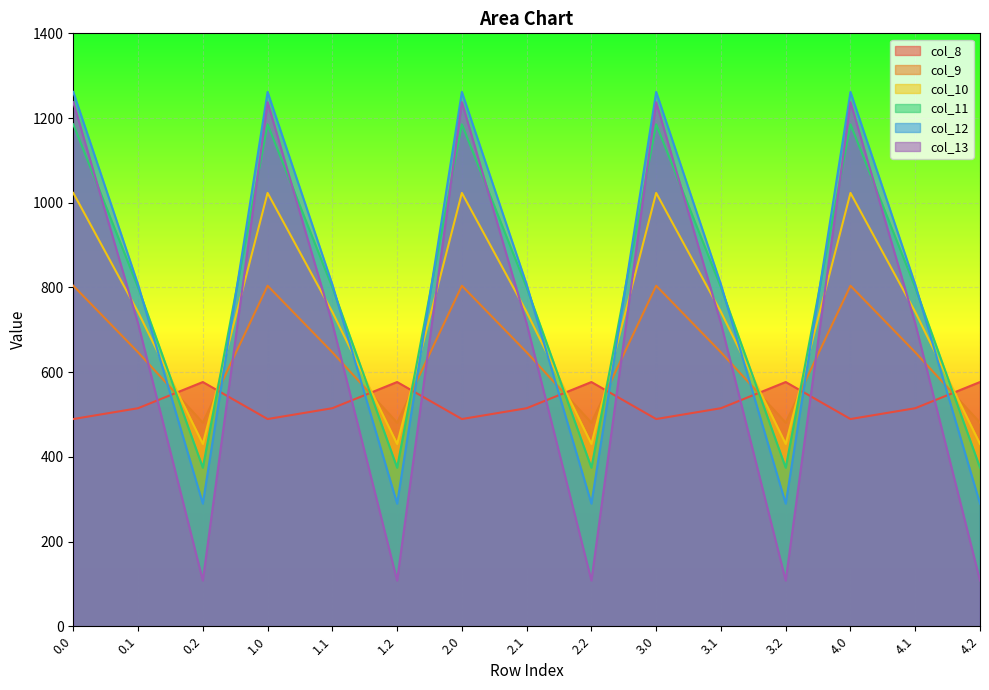

True or false: col_13 has a value of 647.5 at 2.0.

False